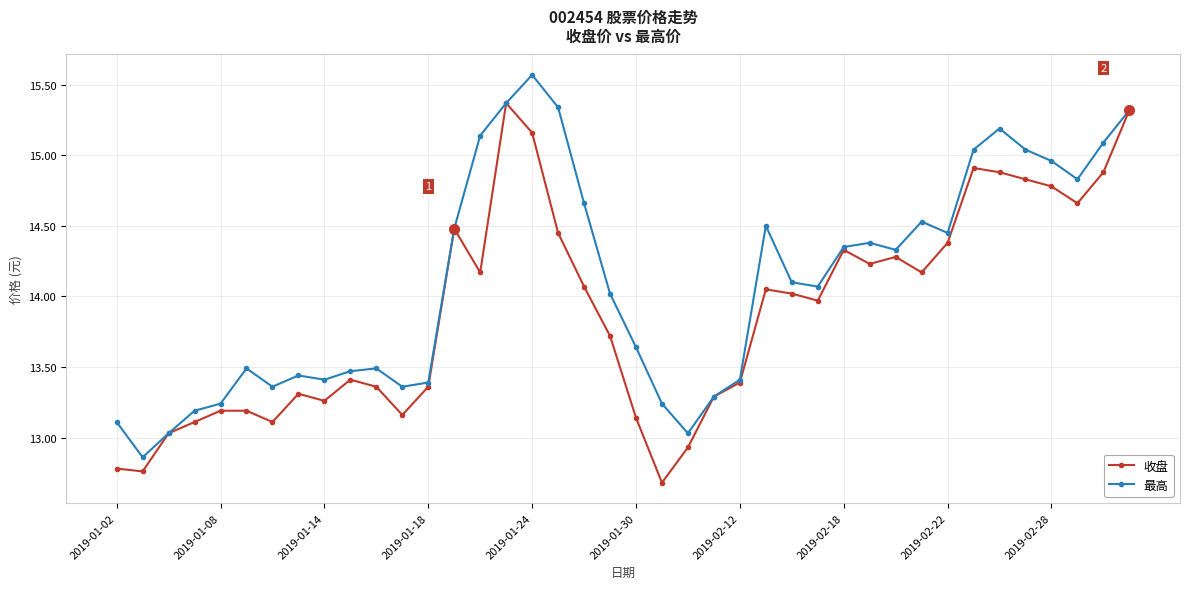

List the series in order of their overall mean, highest first.

最高, 收盘